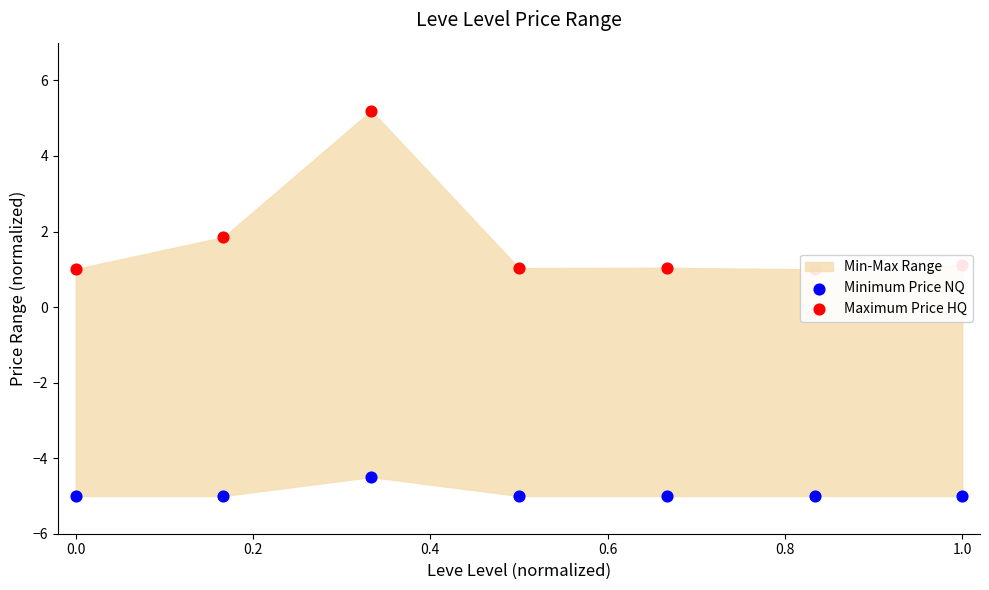

Is the value of Minimum Price NQ at 0.0 greater than the value of Maximum Price HQ at 0.2?

No